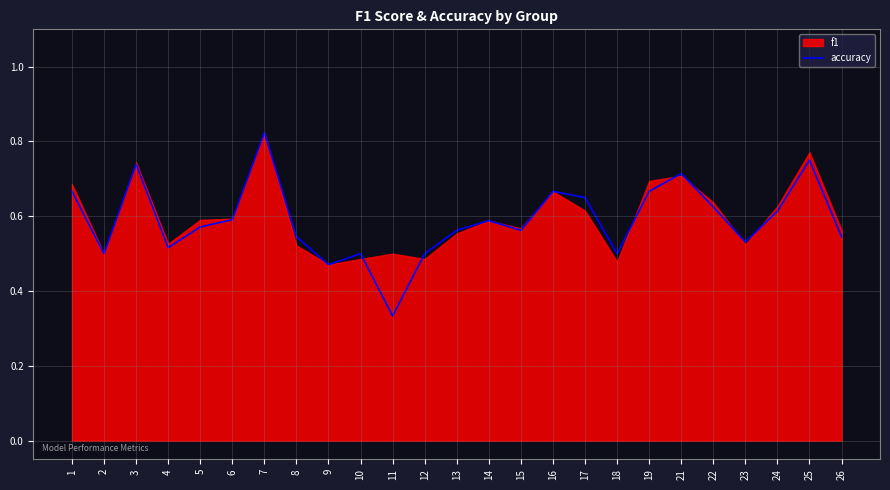

Which has a higher value, 17 or 2?

17